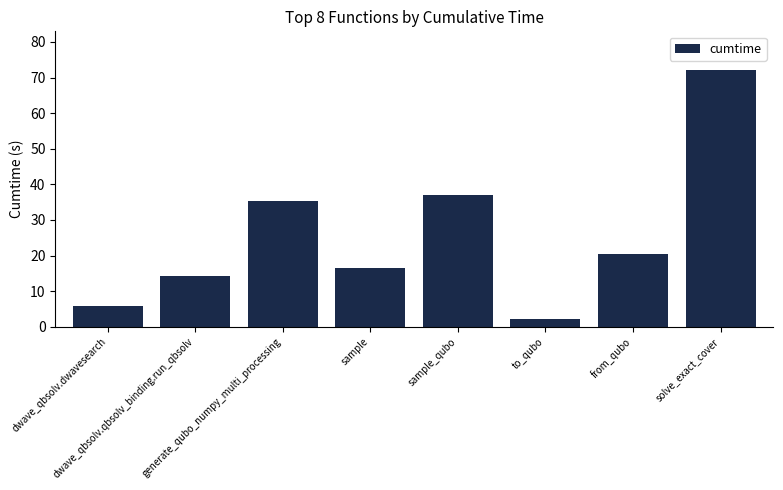

How many data points does each series have?

8